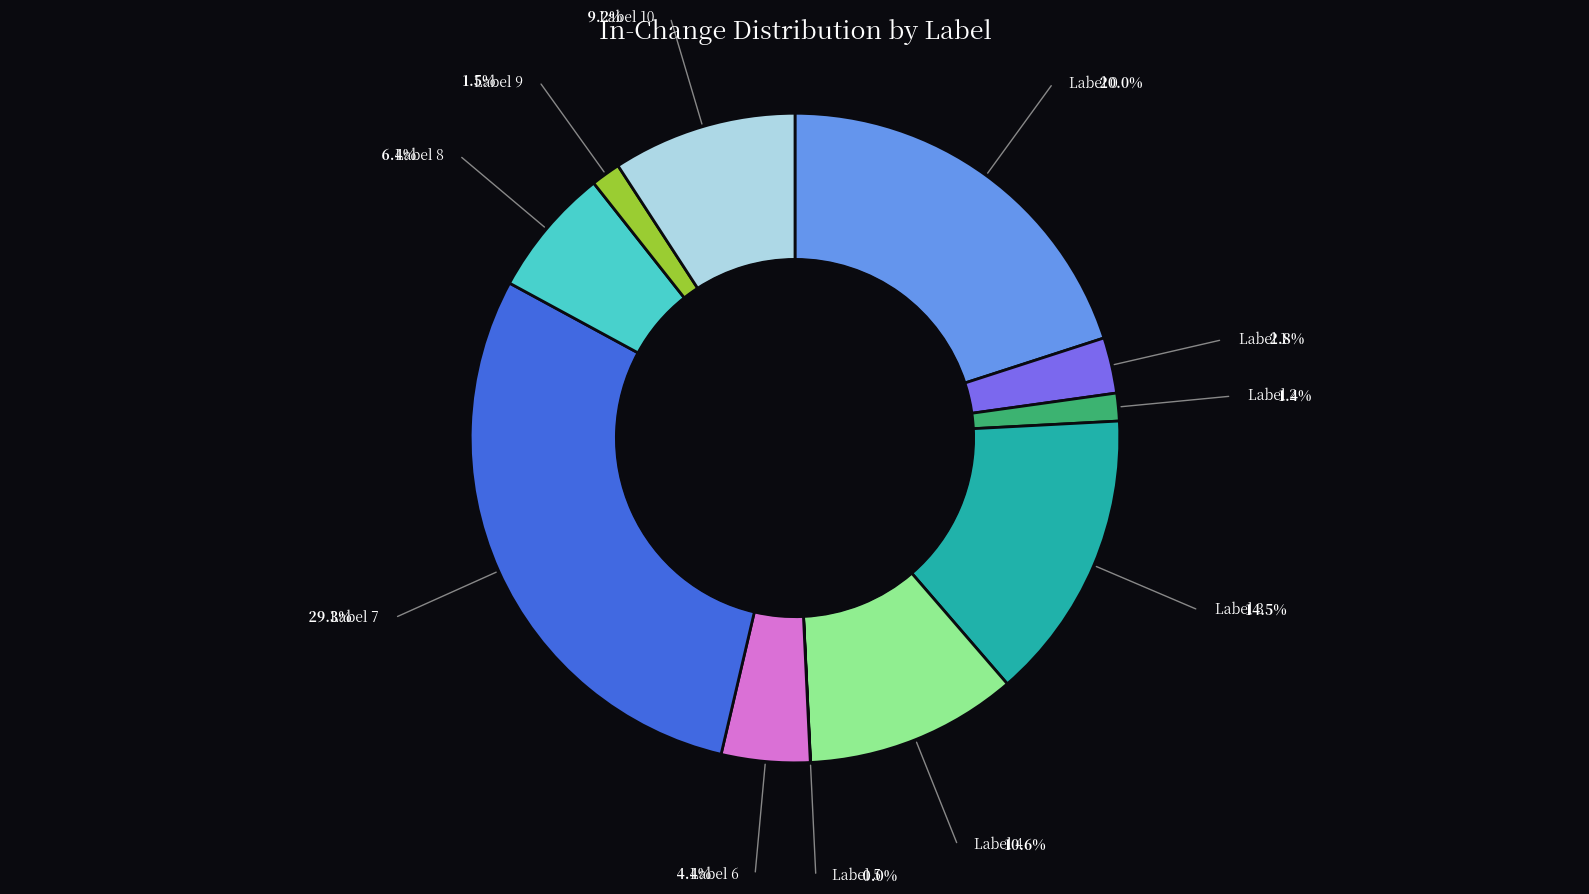

Is there any slice that represents more than half of the pie?

No